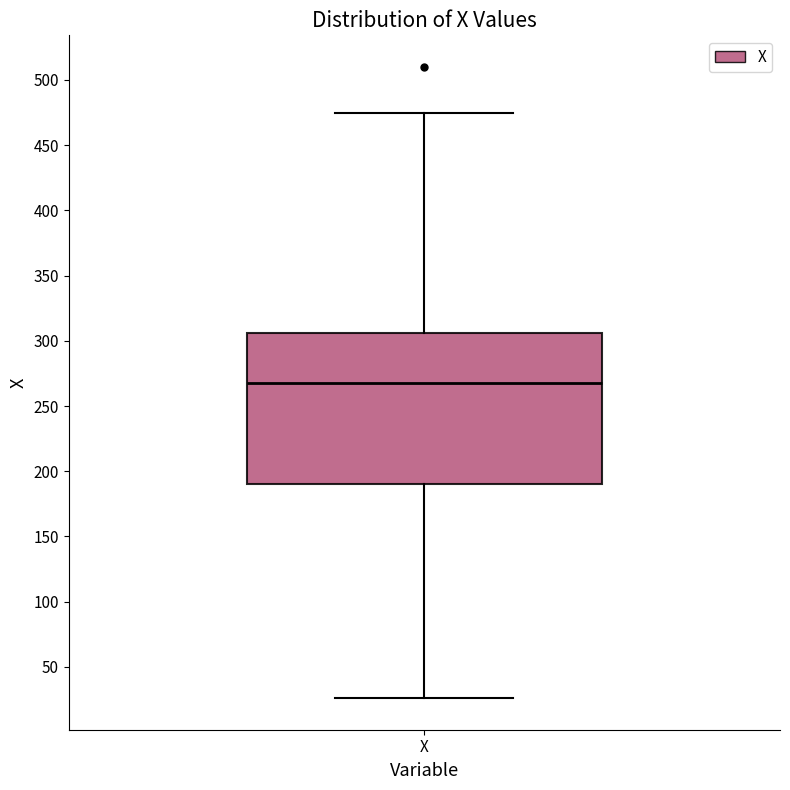

Transcribe this box plot: give where the median line is, the range the box spans, and where the two whiskers end, as read against the y-axis. The values are not printed on the chart, so give them approximately, as read against the axis.

median 270, box 190 to 305, whiskers 25 to 475